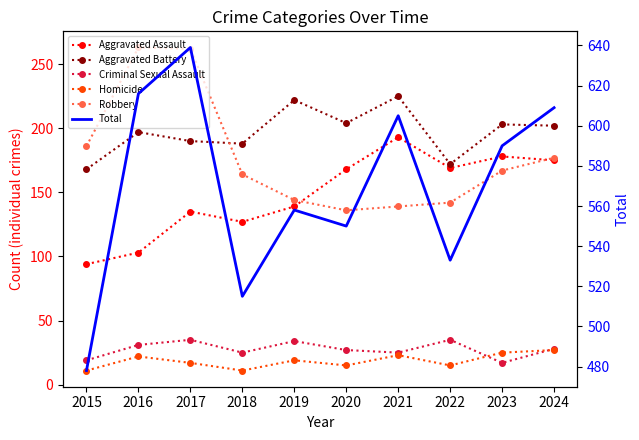

Is it true that Homicide equals 22 at 2016?

True